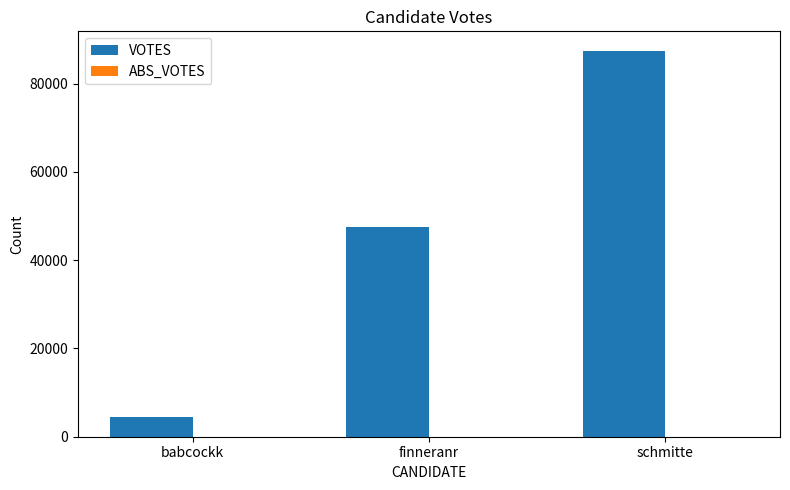

Is it true that the value at schmitte is 36903?

False